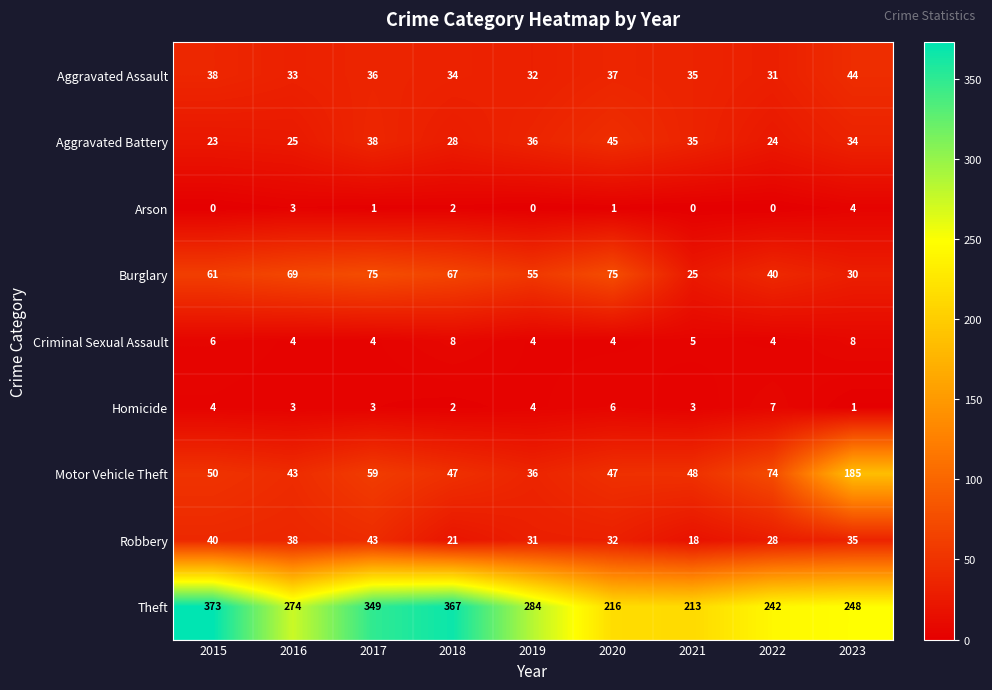

Which series has the widest spread of values?

Theft